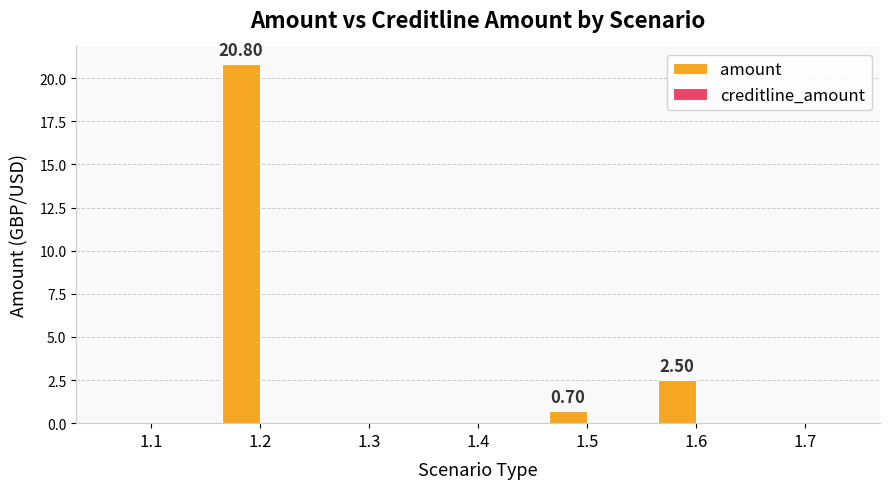

Which has a higher value, 1.6 or 1.1?

1.6